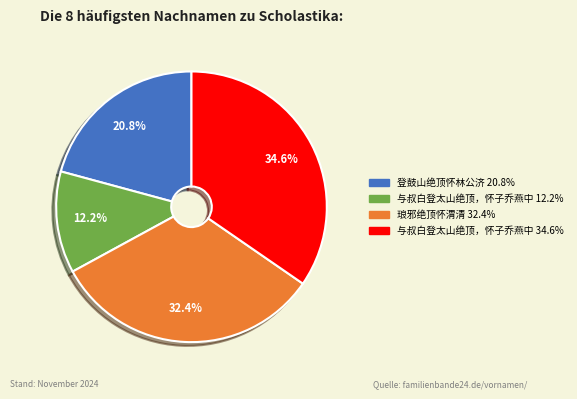

Is there any slice that represents more than half of the pie?

No